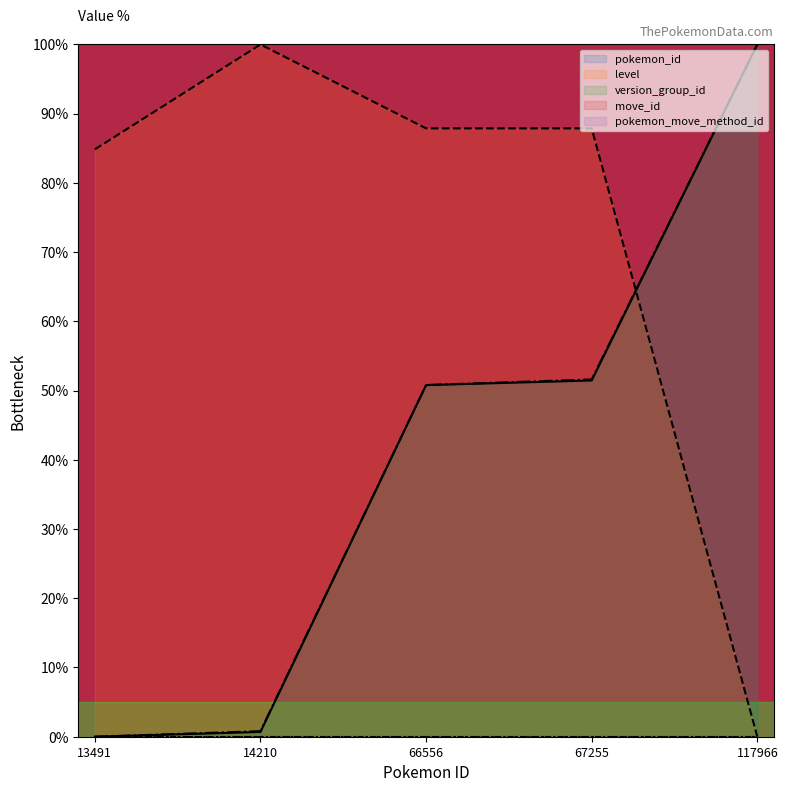

Where do pokemon_id and level first cross each other?

67255 and 117966